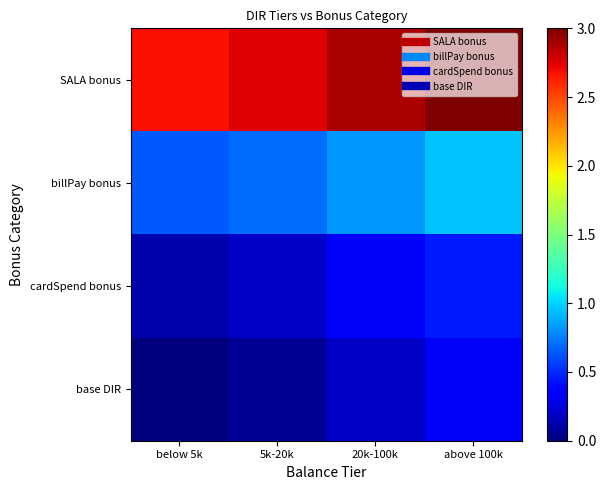

How many distinct data groups are displayed?

4